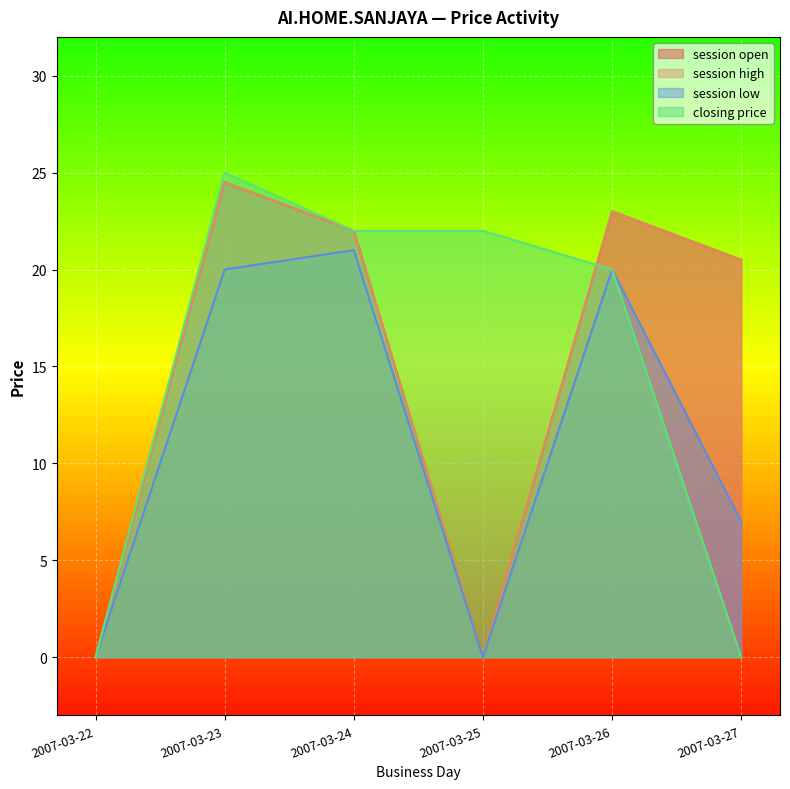

Count the number of data series in this chart.

4